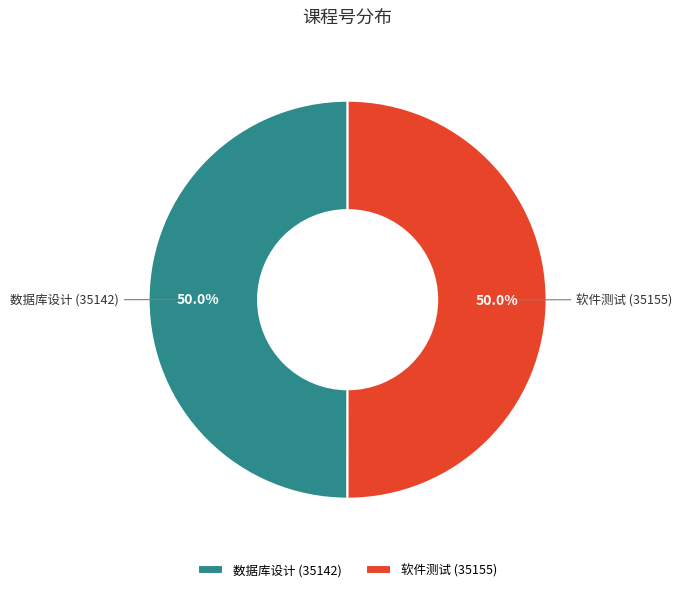

How much of the chart is everything except 软件测试 (35155)?

50.0%